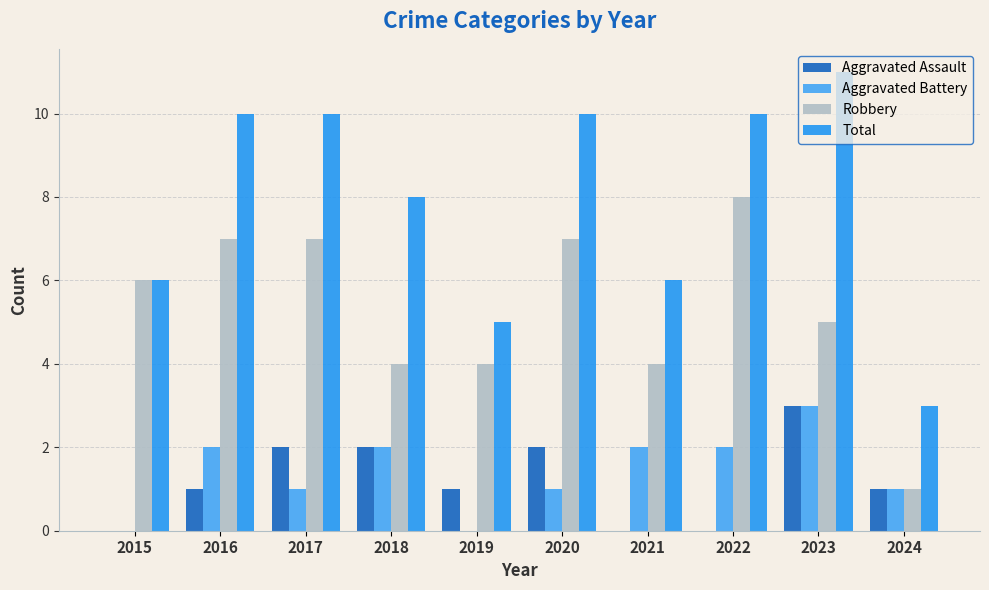

Read the Robbery value at 2020.

7